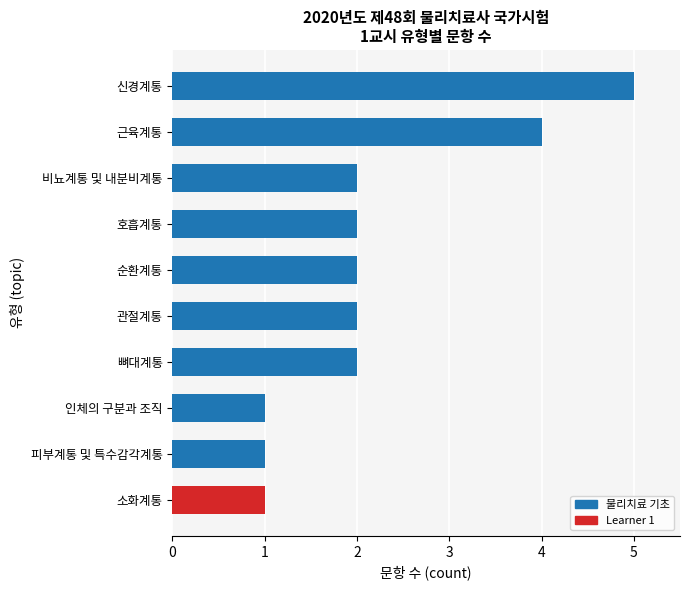

Count the number of categories in the chart.

10